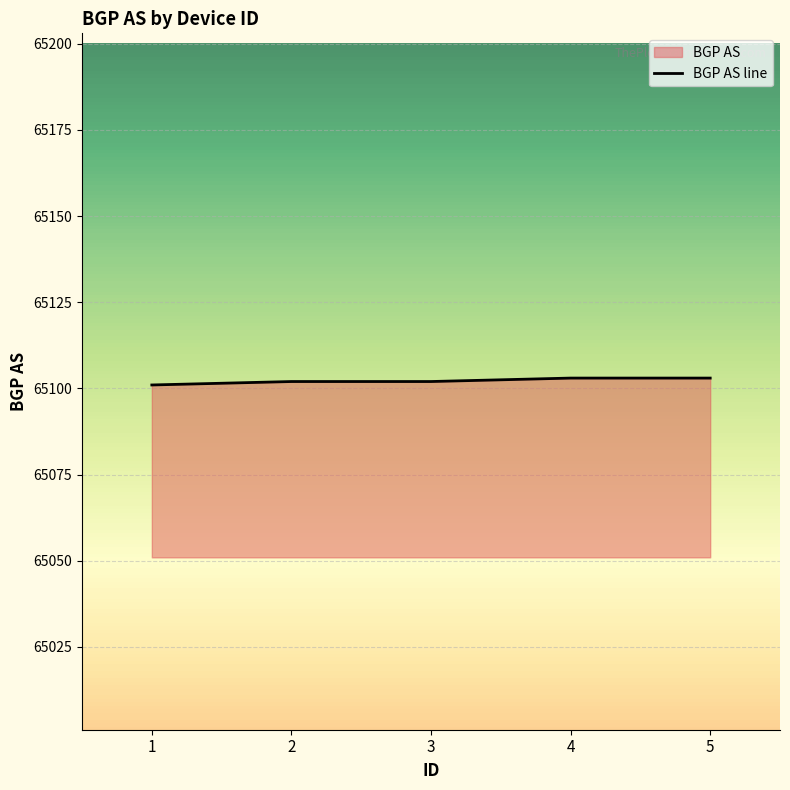

True or false: the data shows 21498 at 4.

False